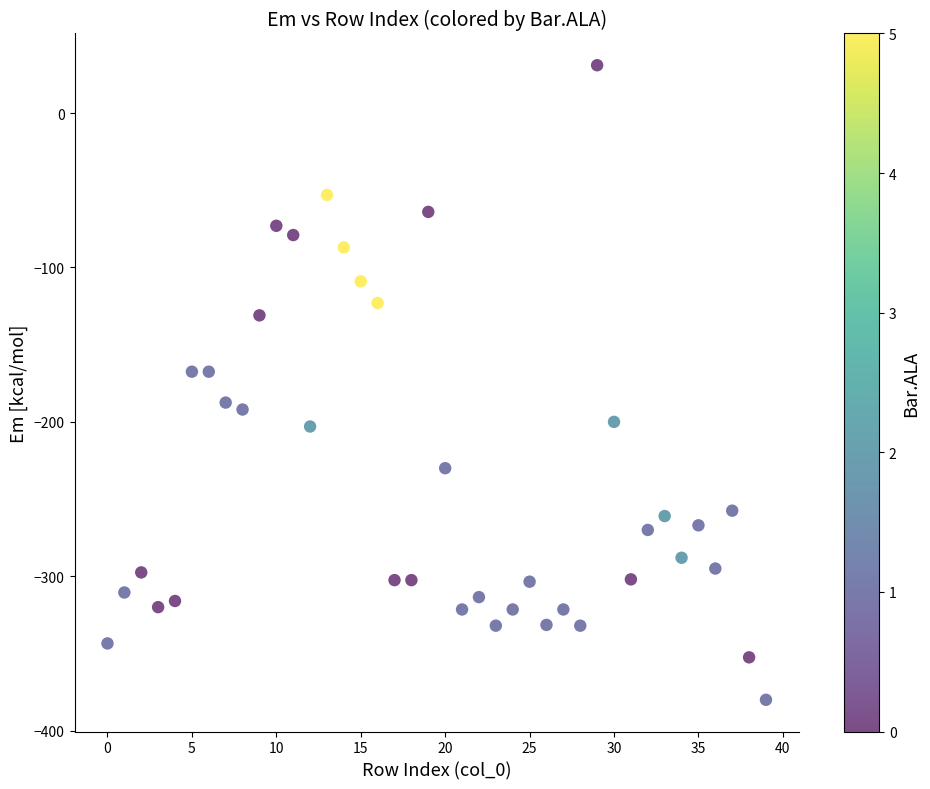

What is the range of Y values (max minus min)?

411.0